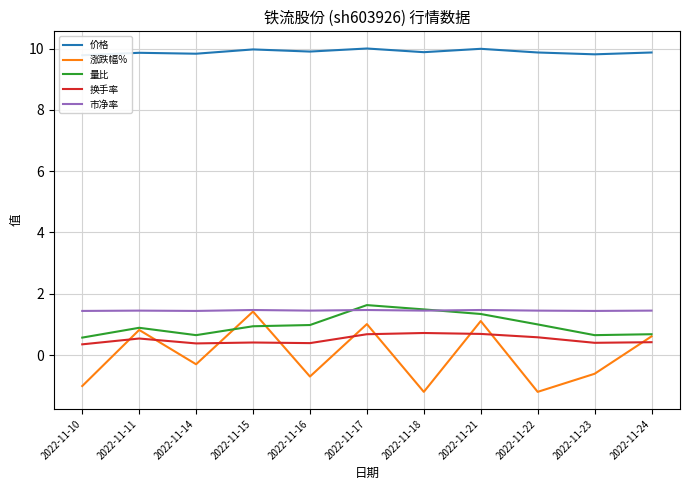

At which category does 价格 reach its first local peak?

2022-11-11